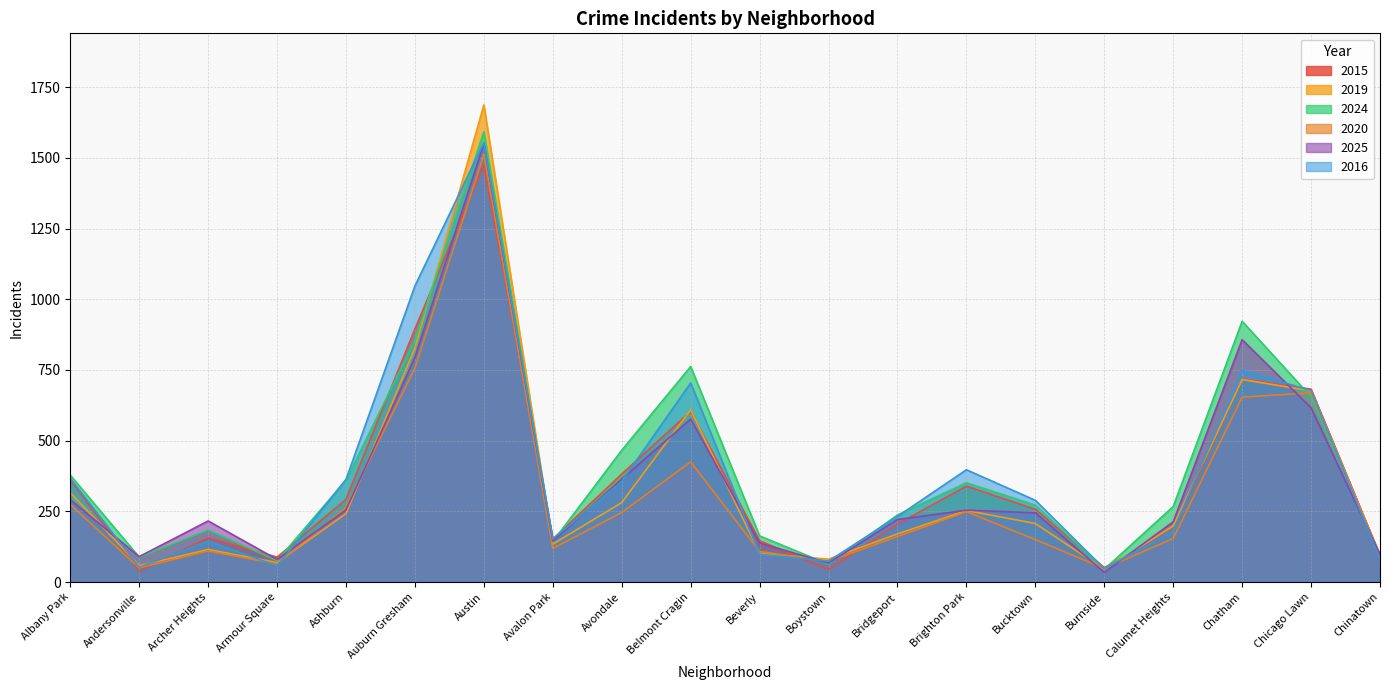

At how many categories does at least one series exceed 1120?

1